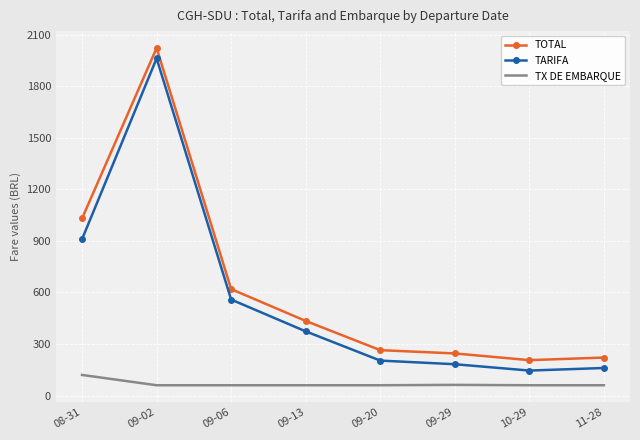

What is the spread (max minus min) of values at 09-13?

374.0